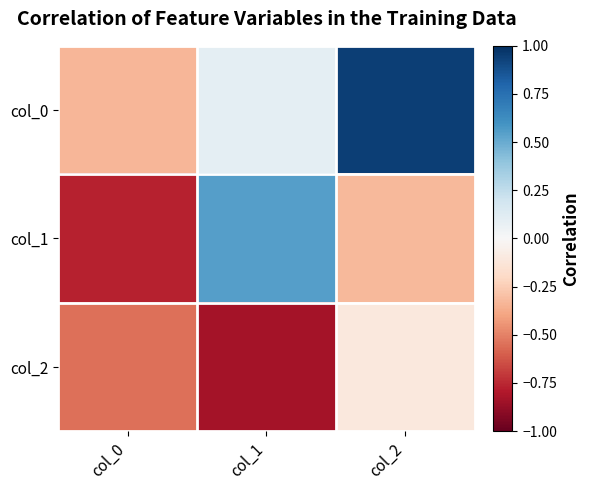

Which series has the largest total across all categories?

col_0